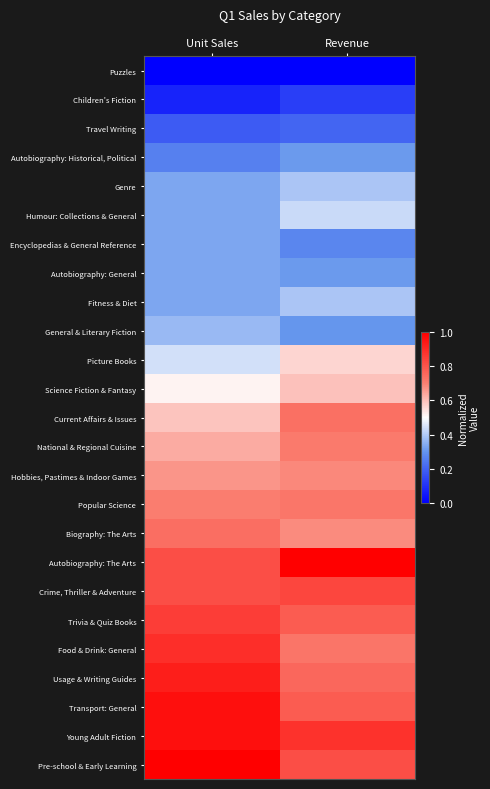

At how many categories does at least one series exceed 0?

2